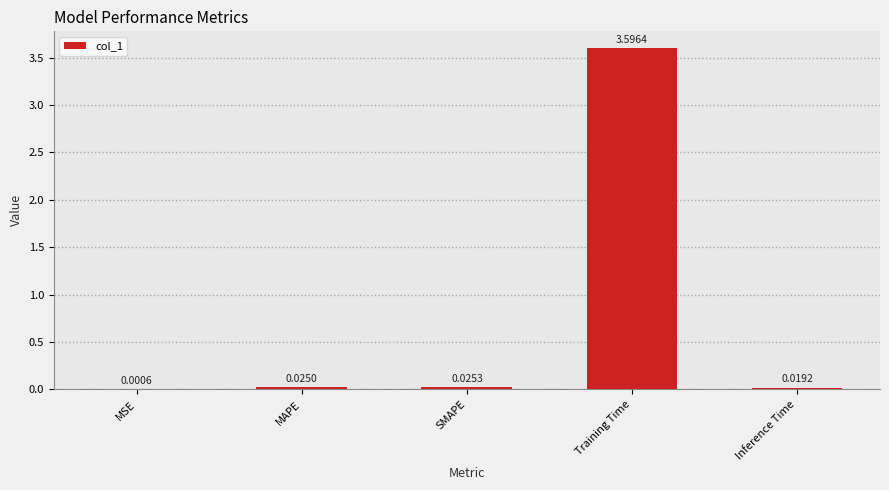

Which label corresponds to the largest value in the chart?

Training Time